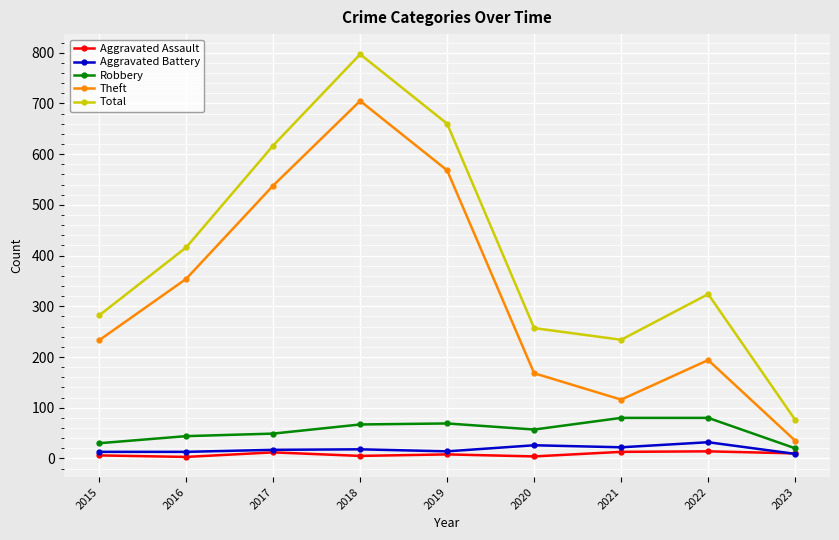

What is the sum of the Aggravated Assault values at 2023 and 2016?

13